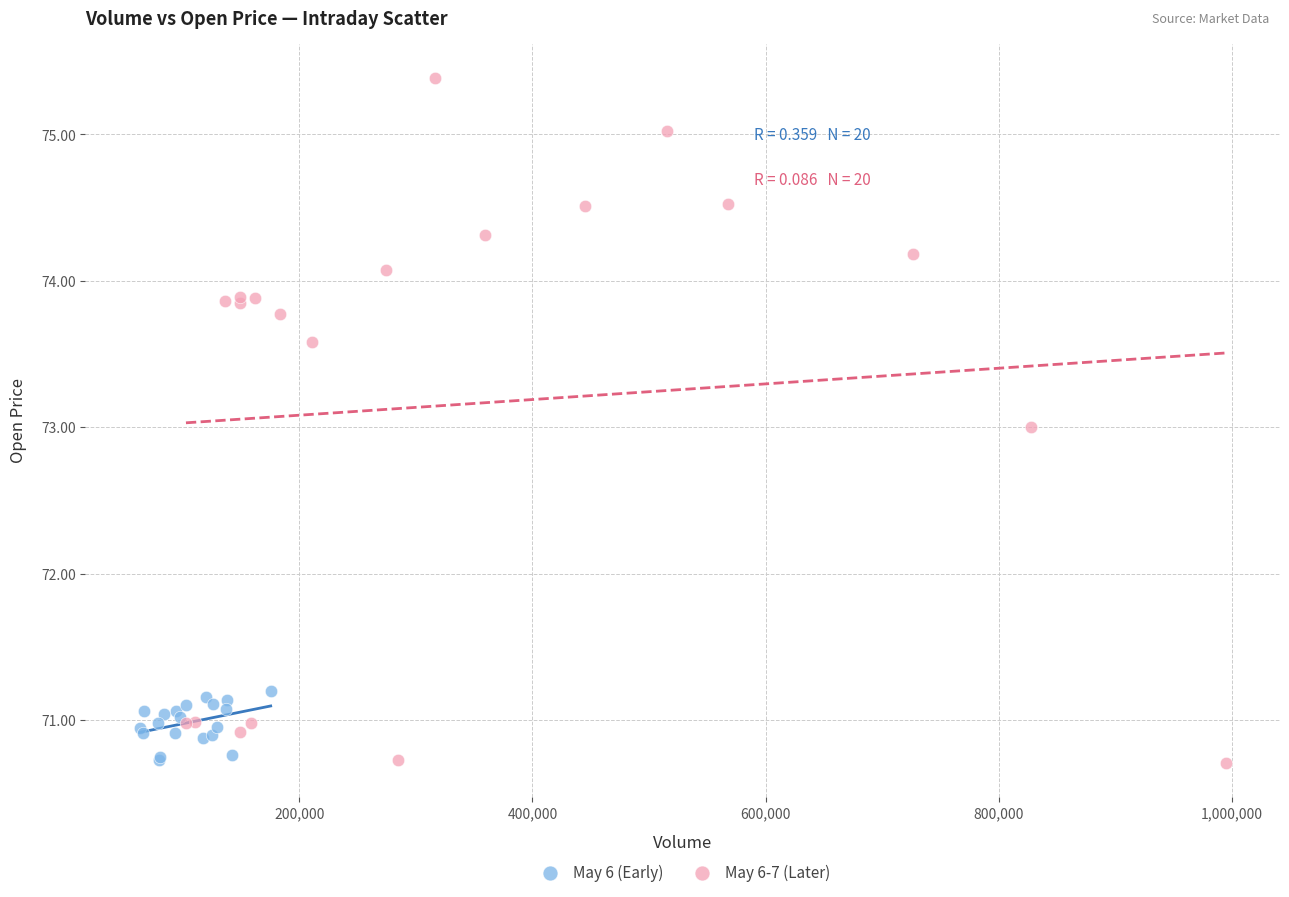

Which series reaches the maximum Y coordinate?

May 6-7 (Later)